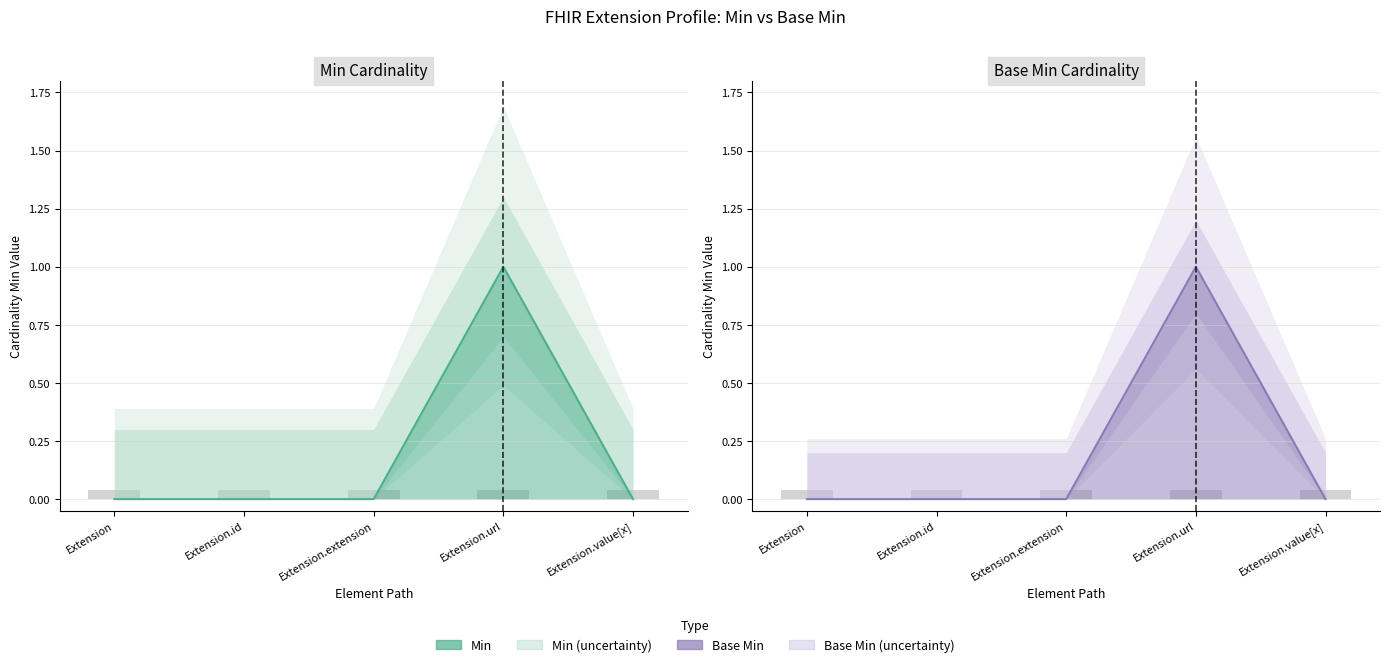

Which has a higher value, Extension.value[x] or Extension.extension?

Extension.value[x]